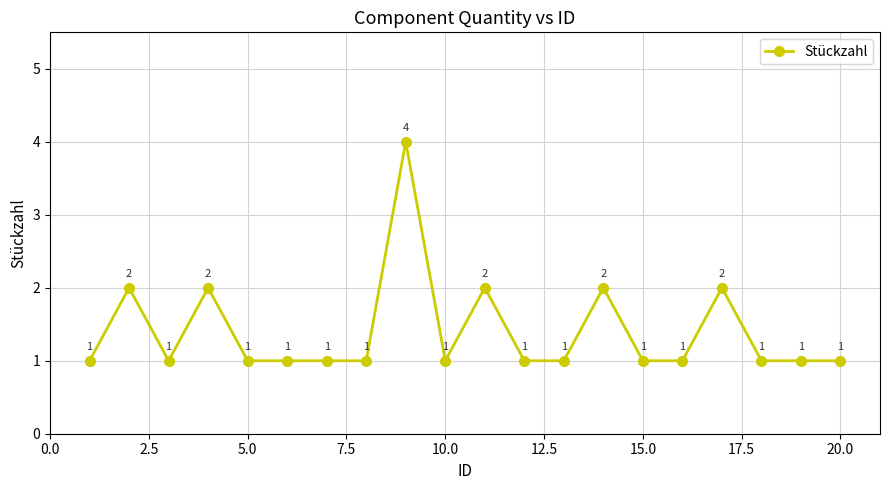

What is the sum of all values?

28